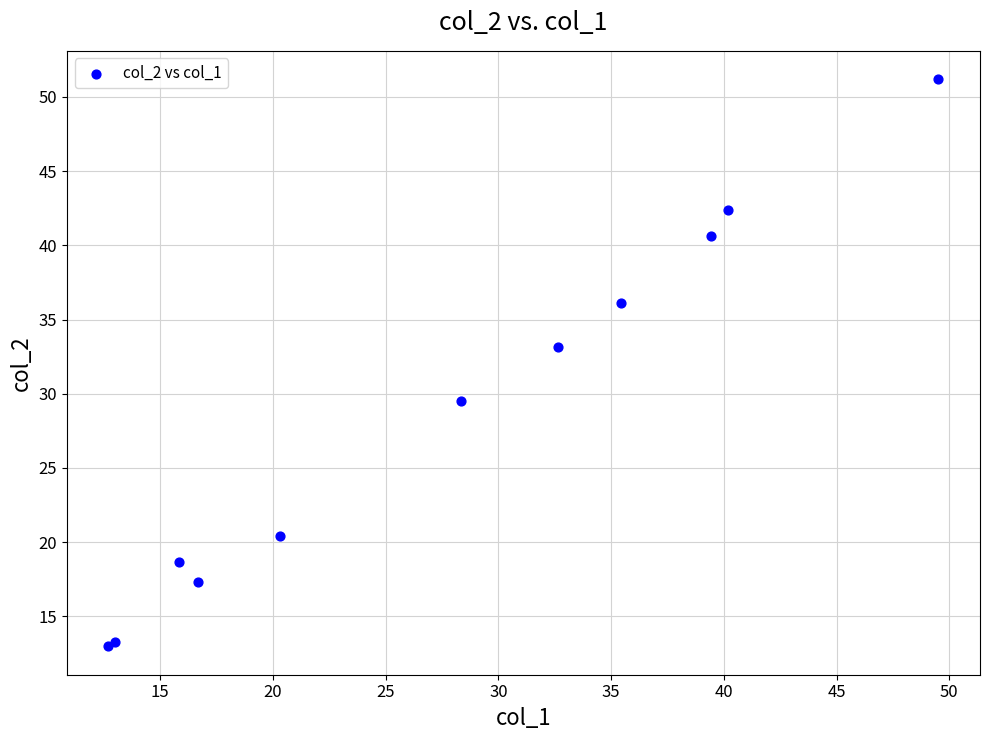

What Y value in the scatter plot is closest to 32?

33.2